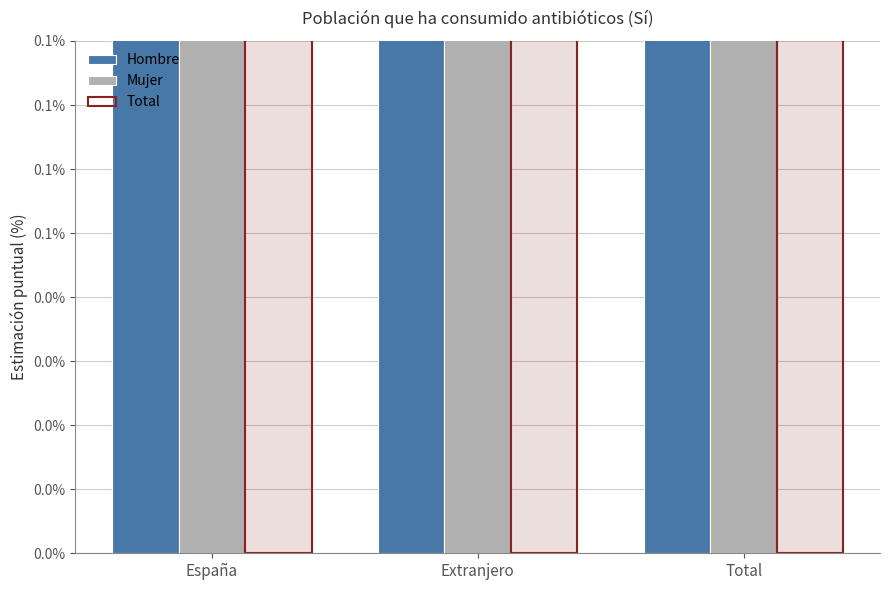

Reading left to right, list all the values displayed in this chart.

Hombre: España=2.0	Extranjero=3.1	Total=2.0
Mujer: España=2.1	Extranjero=4.9	Total=2.3
Total: España=2.0	Extranjero=4.1	Total=2.1